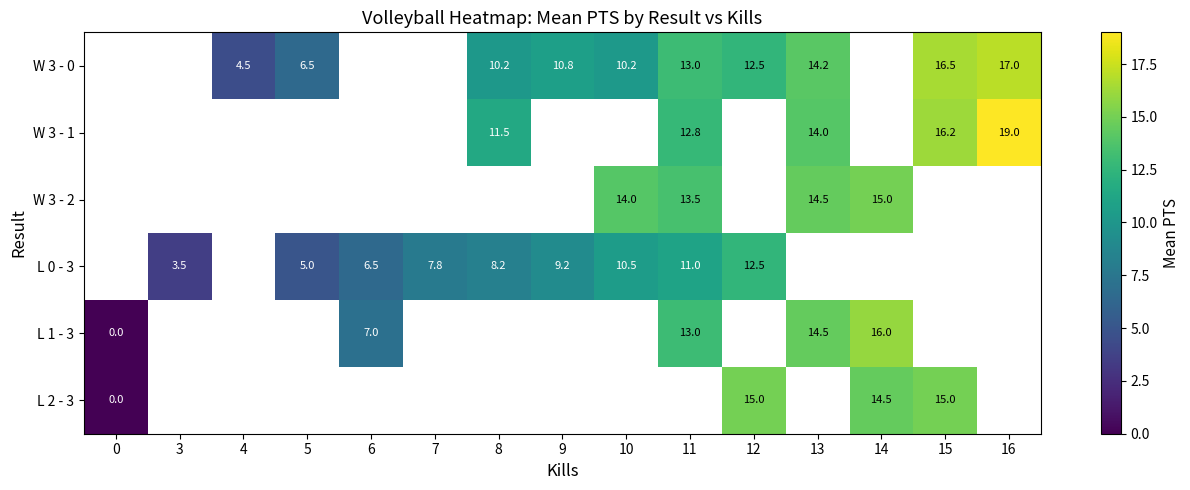

Is it true that W 3 - 1 equals 20.6 at 13?

False